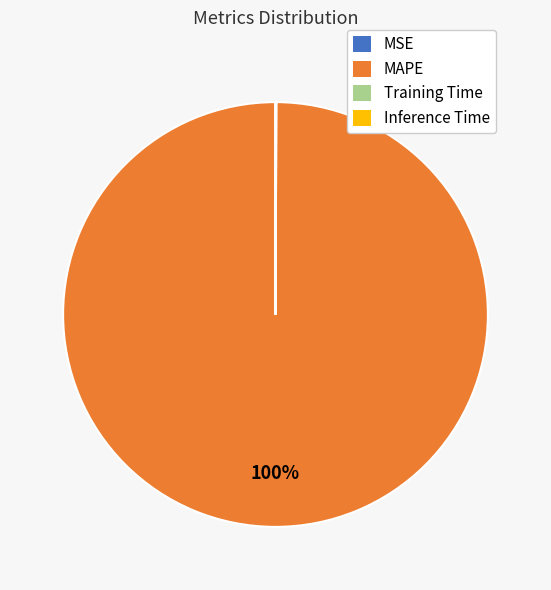

True or false: MAPE accounts for 94% of the total.

False